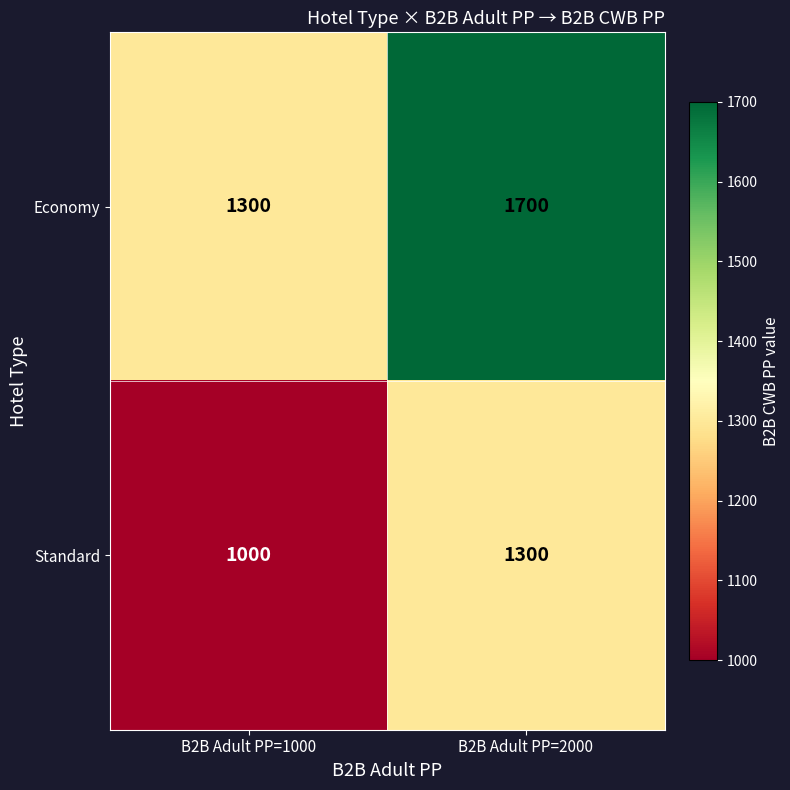

Which series has the largest range (max minus min)?

Economy